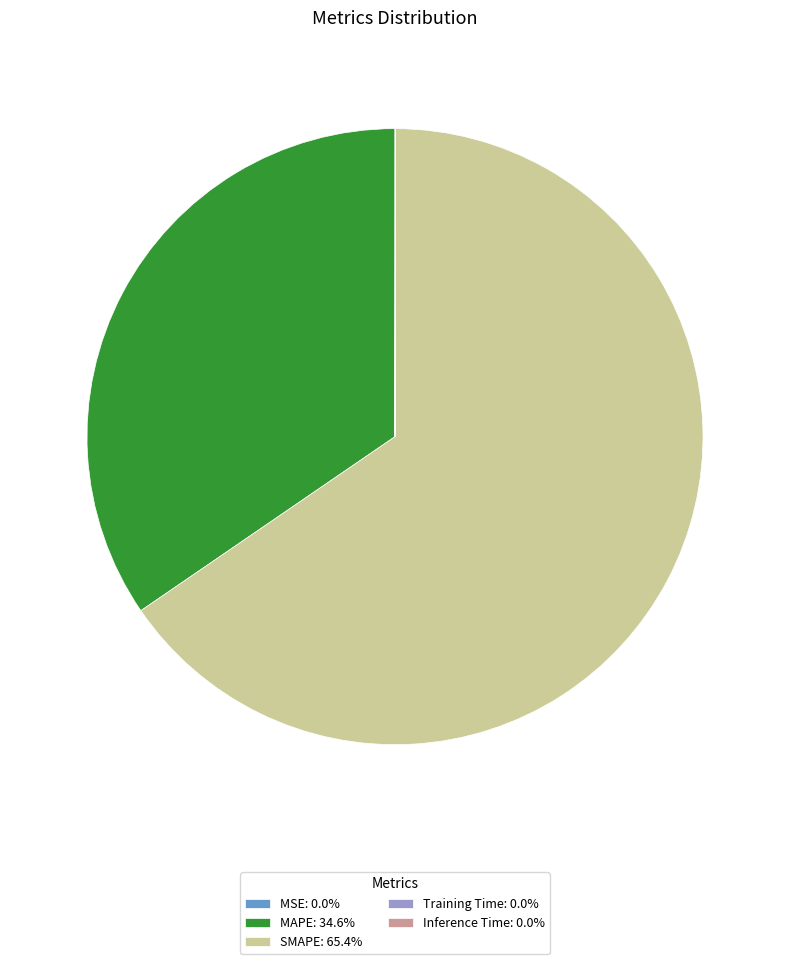

Does SMAPE: 65.4% account for over 50% of the chart?

Yes